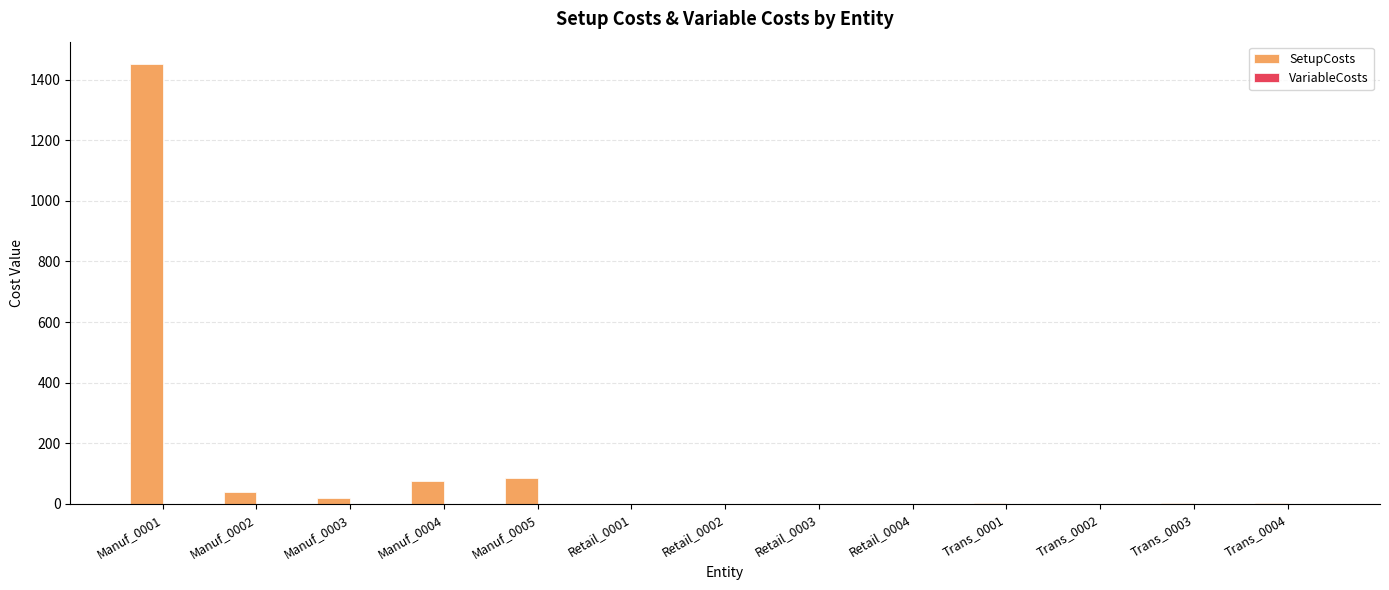

Which category has the highest value in the SetupCosts series?

Manuf_0001